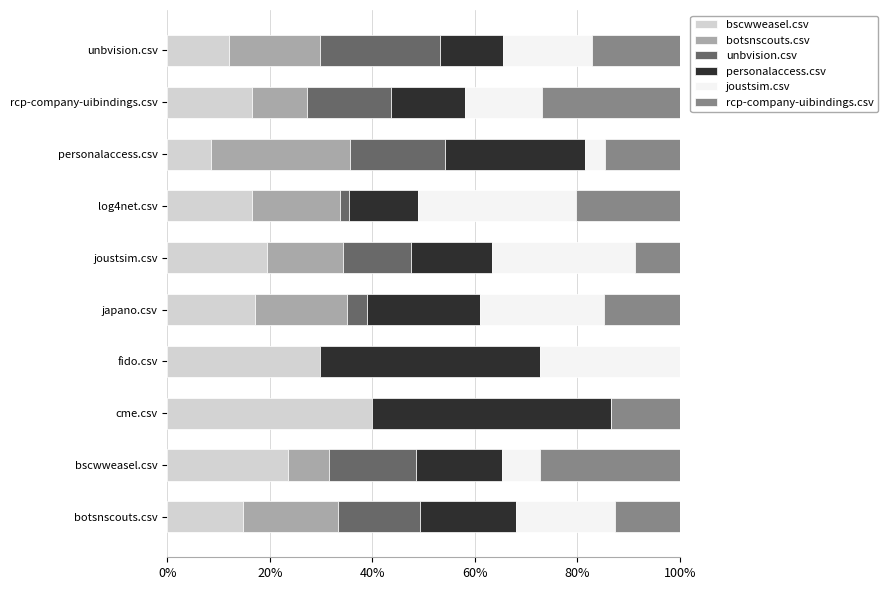

What is the total value across all series at unbvision.csv?

100.0